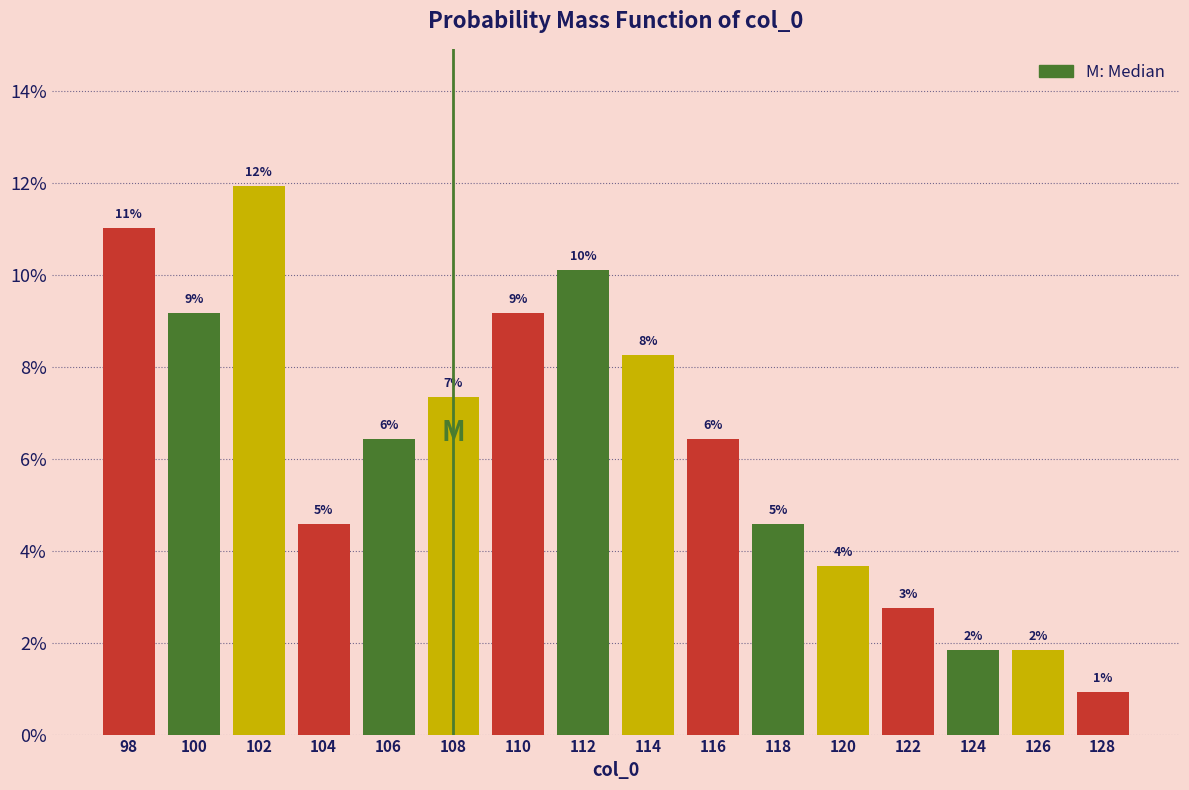

How many bars are there in total?

16